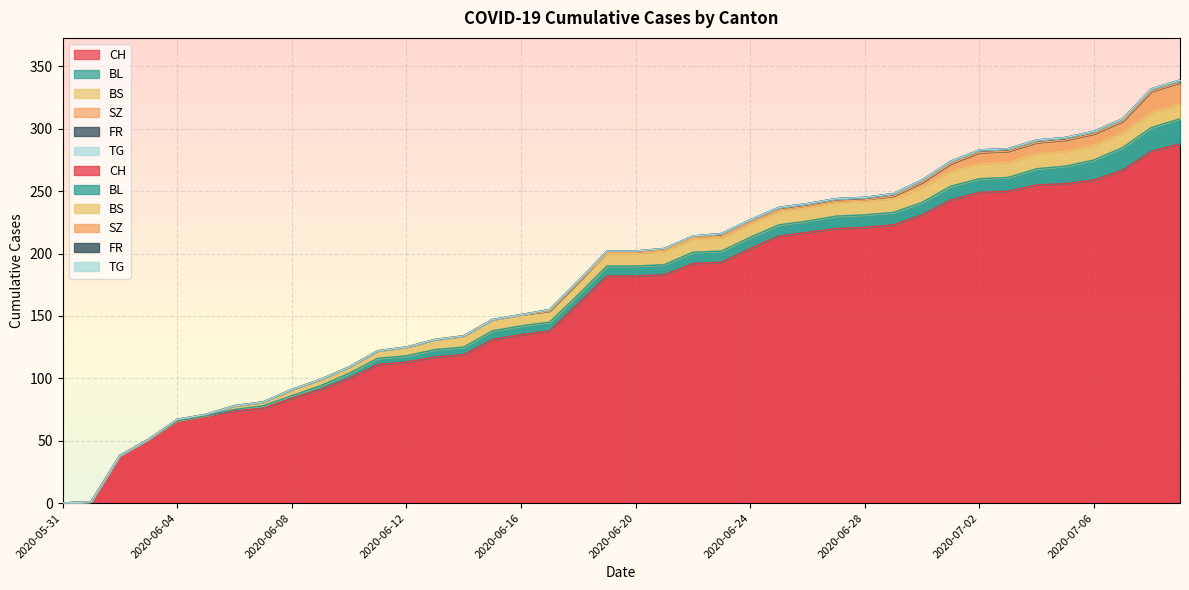

How many data points does each series have?

40